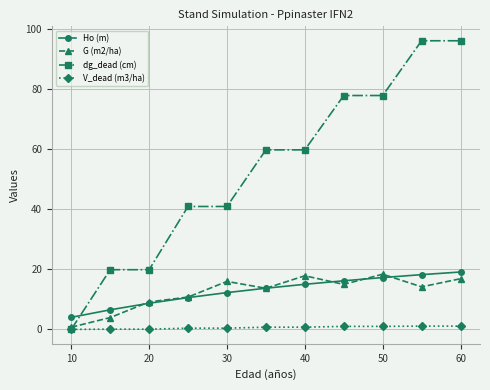

Which series has the widest spread of values?

dg_dead (cm)